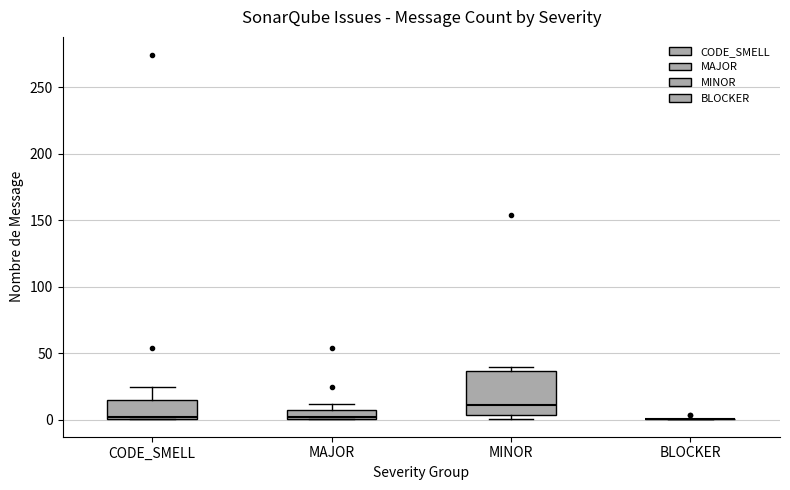

Which box is the tallest, from its lower edge to its upper edge?

MINOR